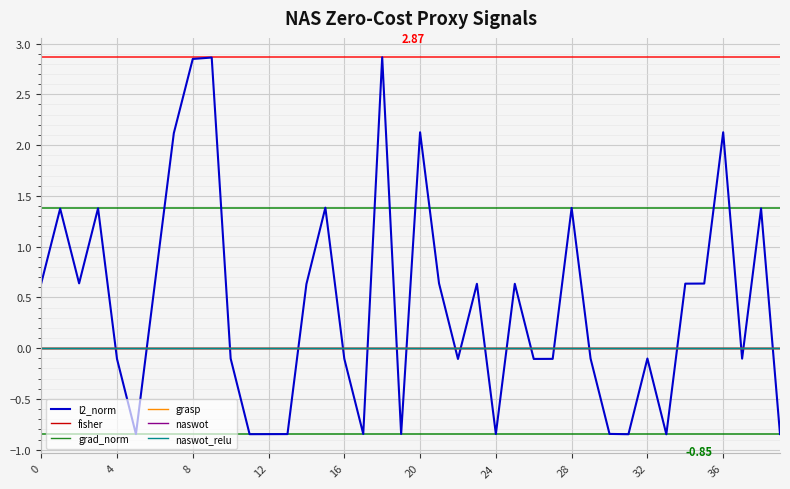

True or false: naswot_relu and grad_norm intersect in this chart.

False